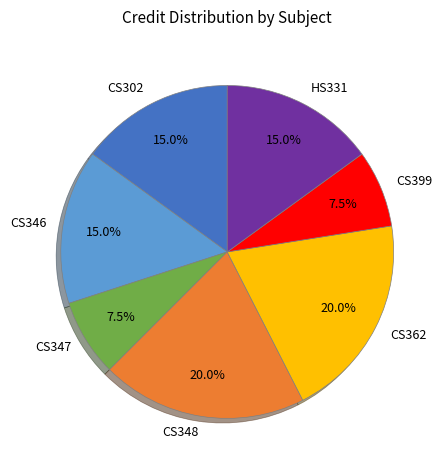

True or false: CS346 accounts for 23% of the total.

False